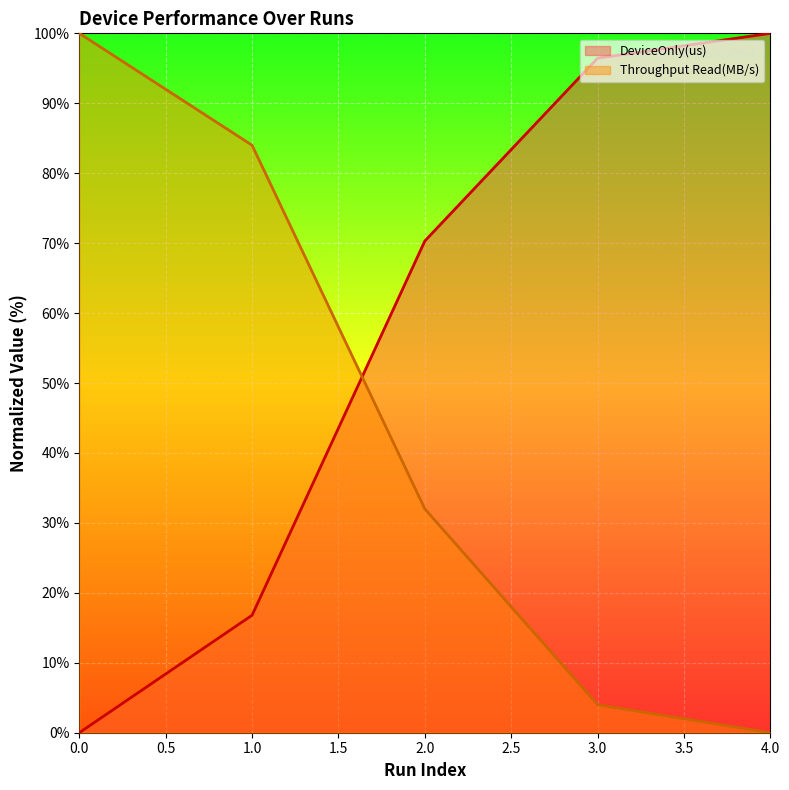

Rank the series by their maximum value, from lowest to highest.

DeviceOnly(us), Throughput Read(MB/s)